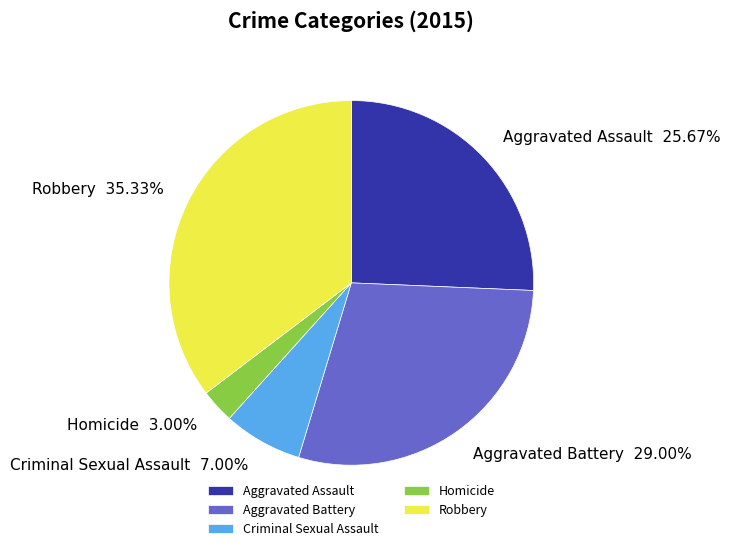

What is the ratio of the value at Aggravated Battery to the value at Robbery?

0.8